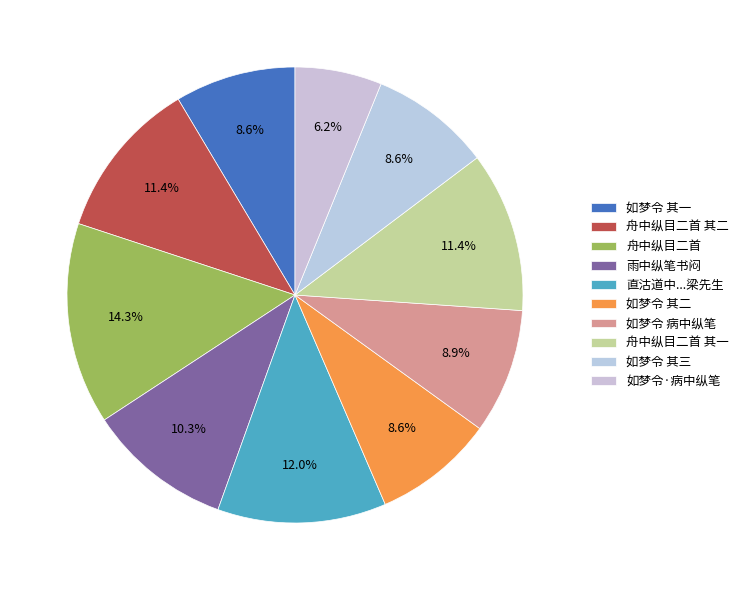

How many segments does this pie chart have?

10